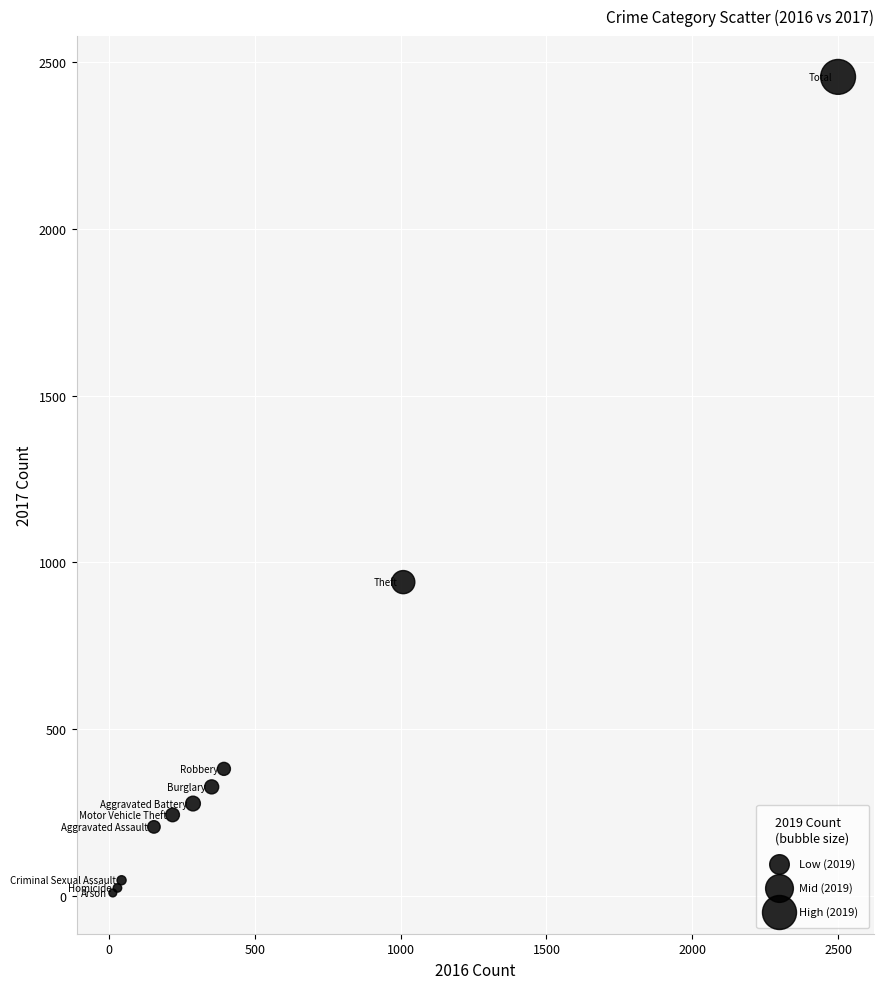

What Y value in the scatter plot is closest to 1232?

941